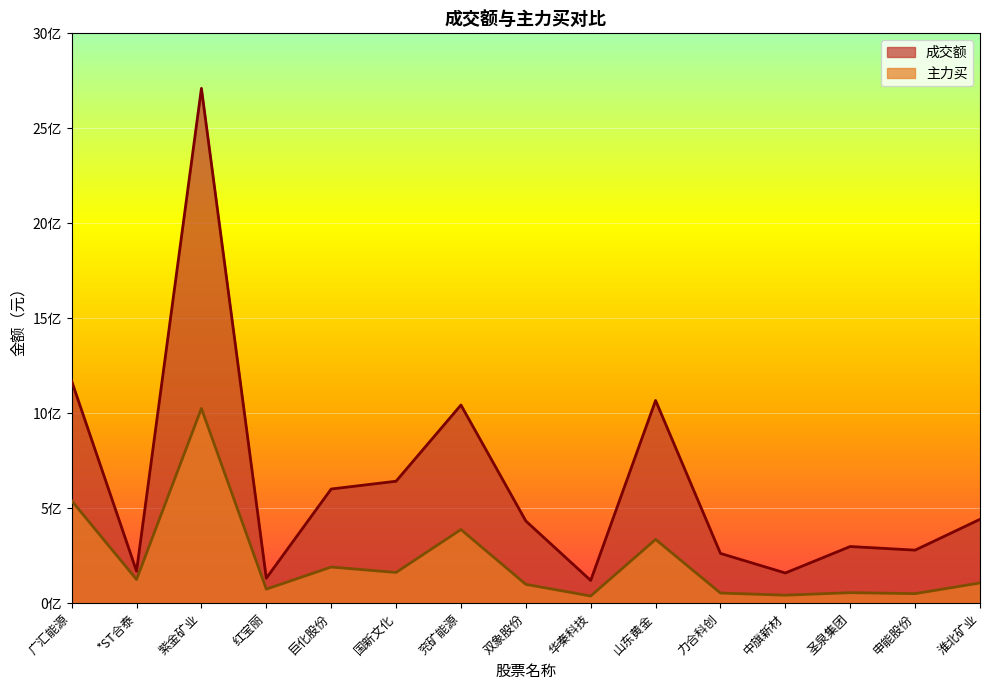

How many lines are shown in the chart?

2